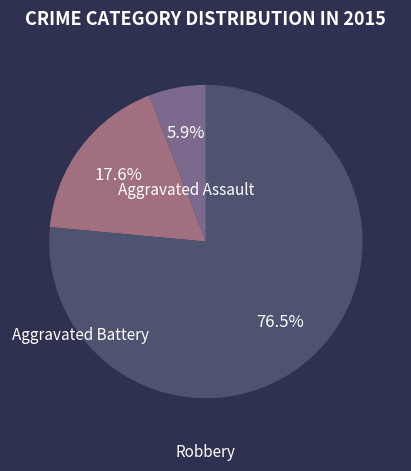

Does any single category account for the majority?

Yes